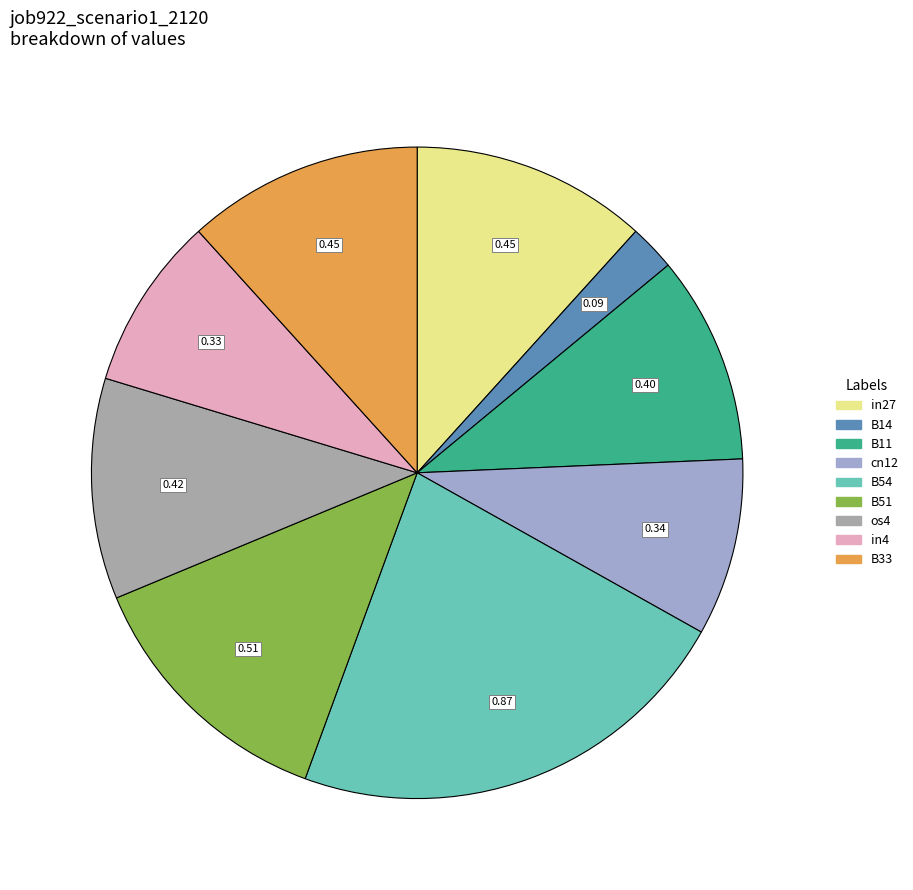

Which has a higher value, B11 or B33?

B33